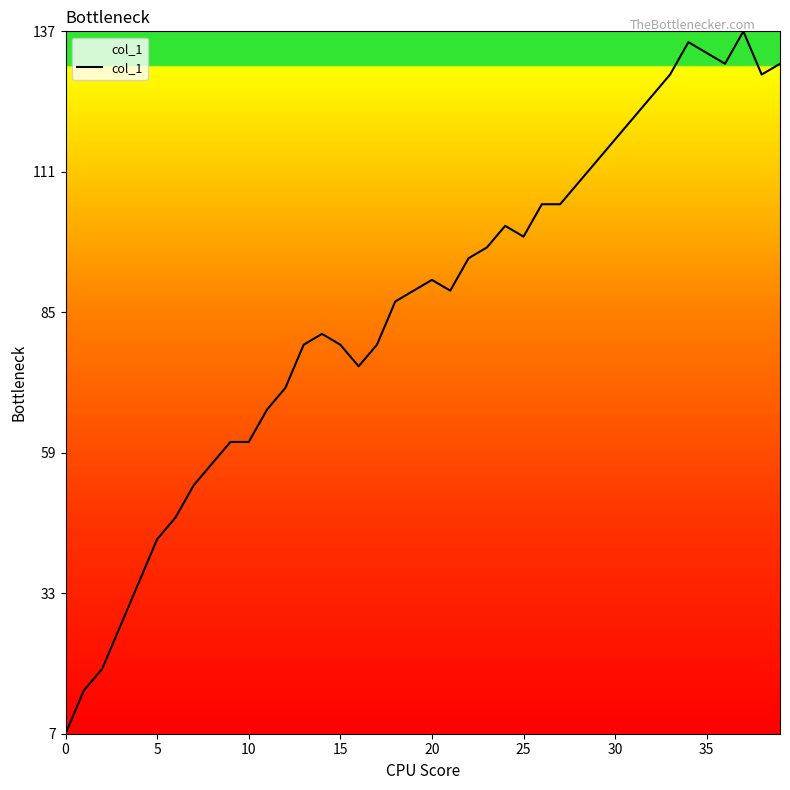

Reading right to left, list all the values displayed in this chart.

131	129	137	131	133	135	129	125	121	117	113	109	105	105	99	101	97	95	89	91	89	87	79	75	79	81	79	71	67	61	61	57	53	47	43	35	27	19	15	7